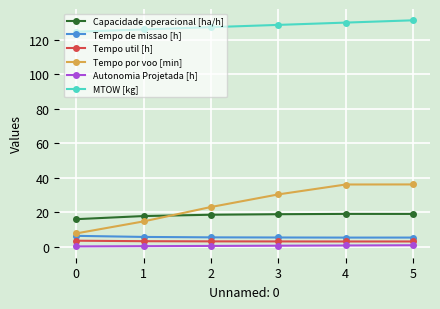

Rank the categories by MTOW [kg] value from highest to lowest.

5, 4, 3, 2, 1, 0